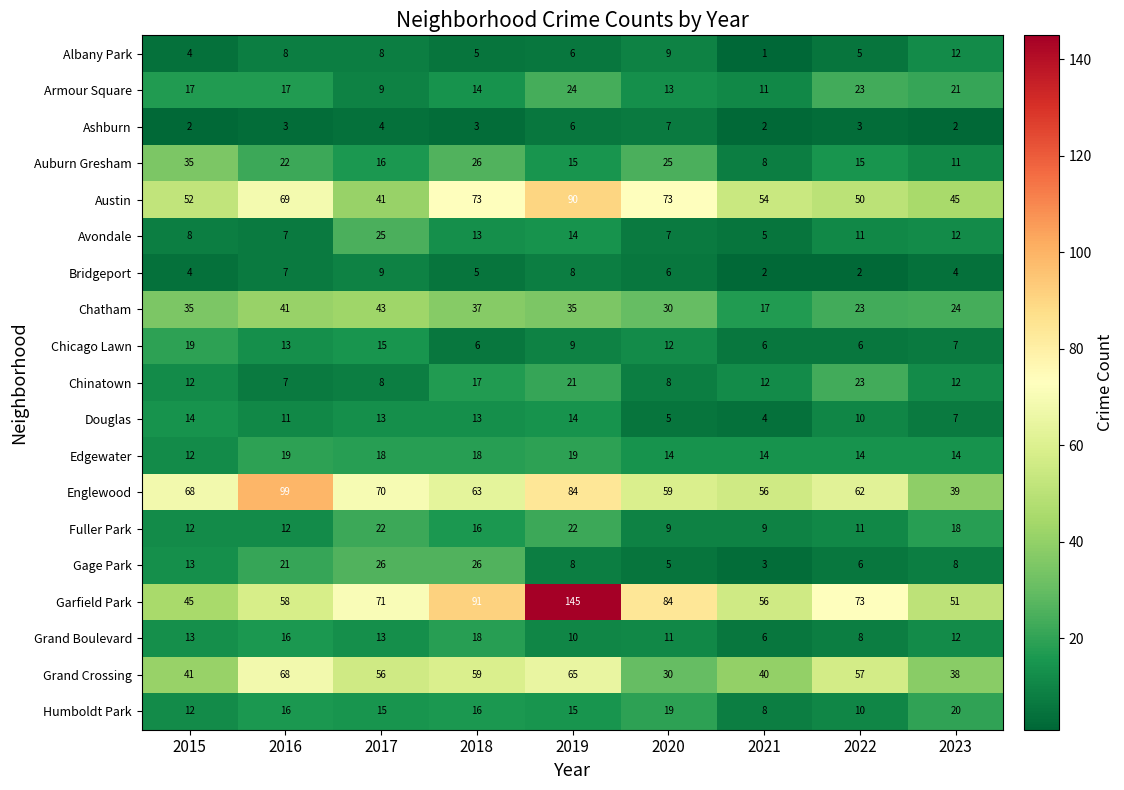

The Bridgeport series shows 7 at 2018. True or false?

False